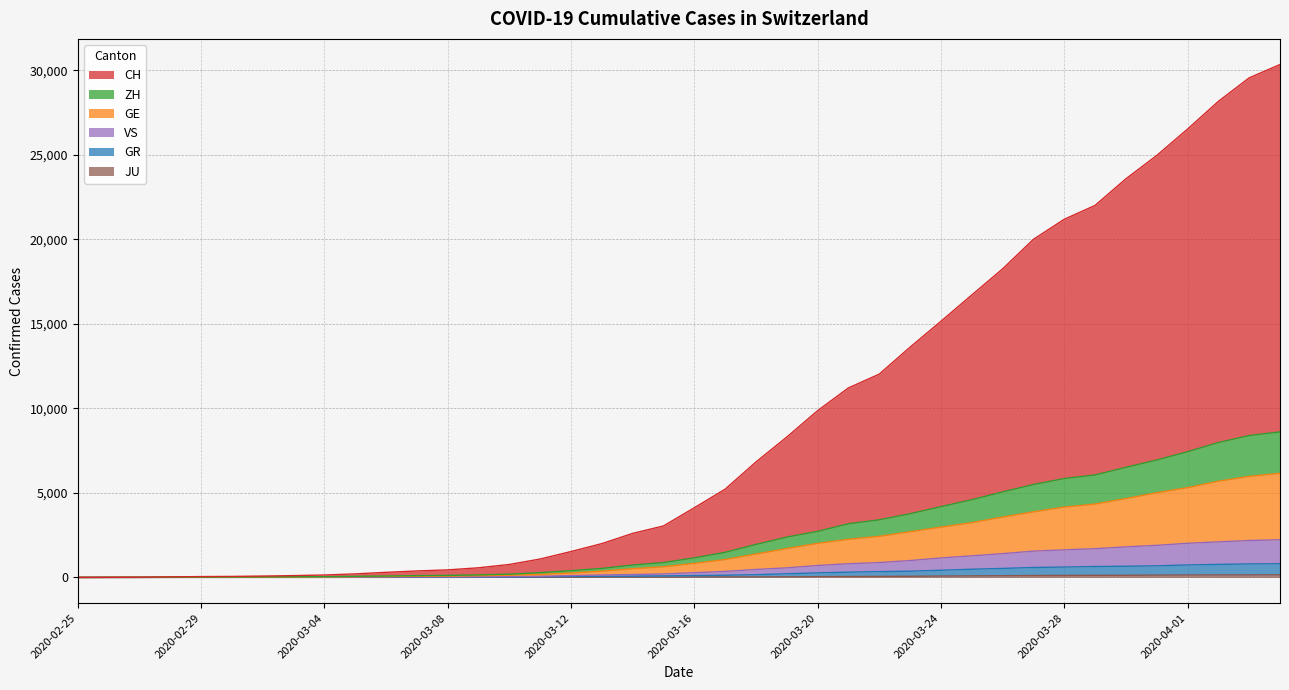

How many values in the VS series are below 281?

20